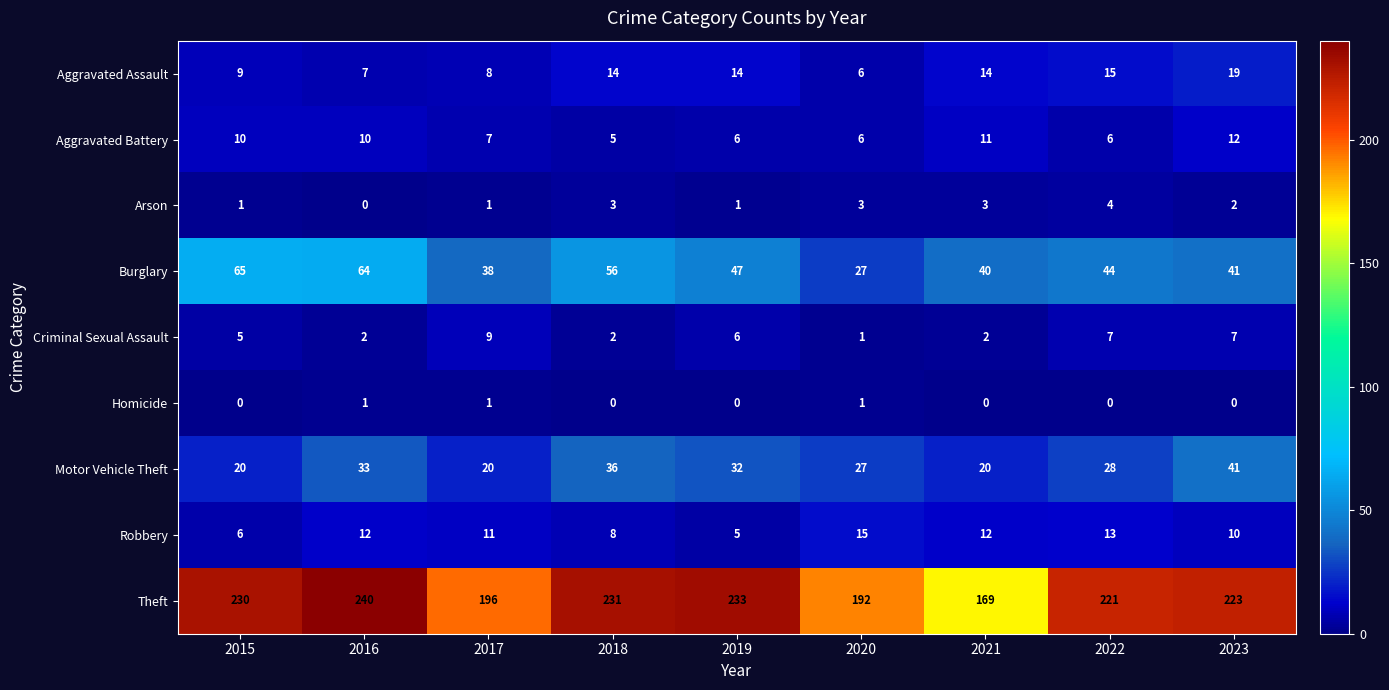

What is the total value across all series at 2020?

278